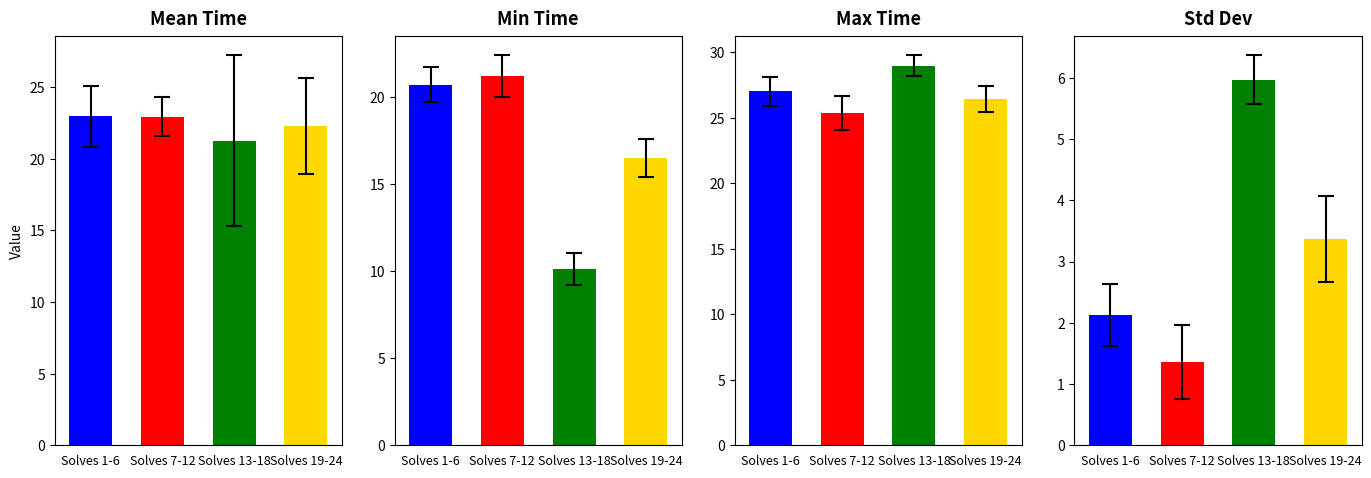

What is the average value?

22.4